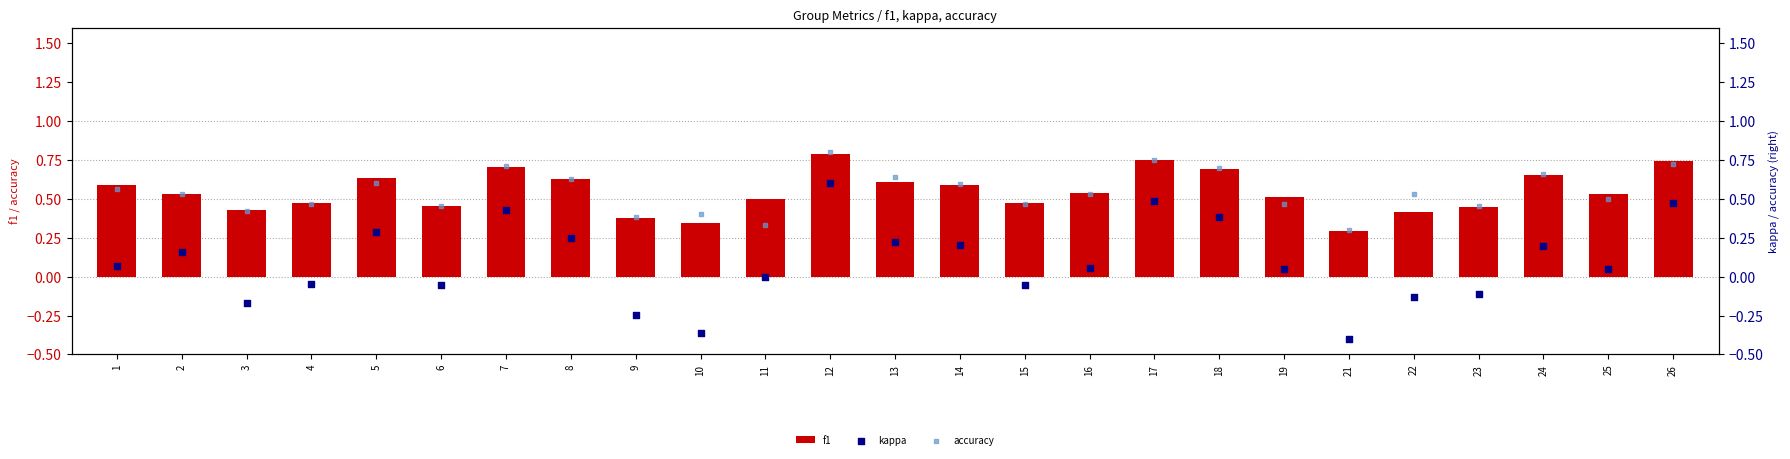

At which category is the sum across all series the highest?

12